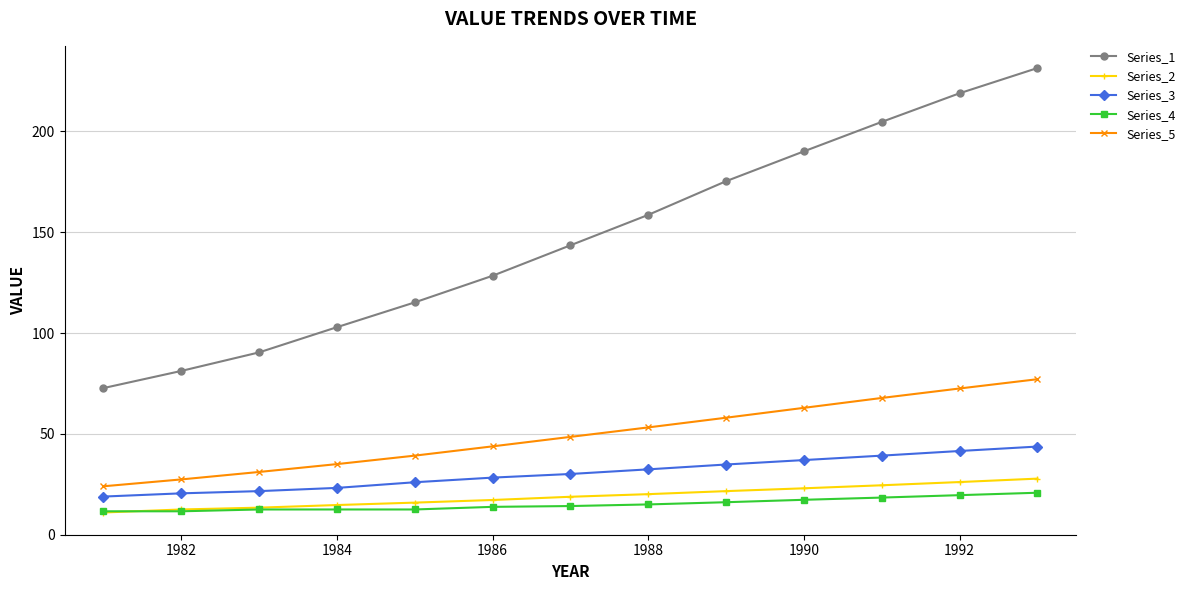

What is the average value of the Series_4 series?

15.1